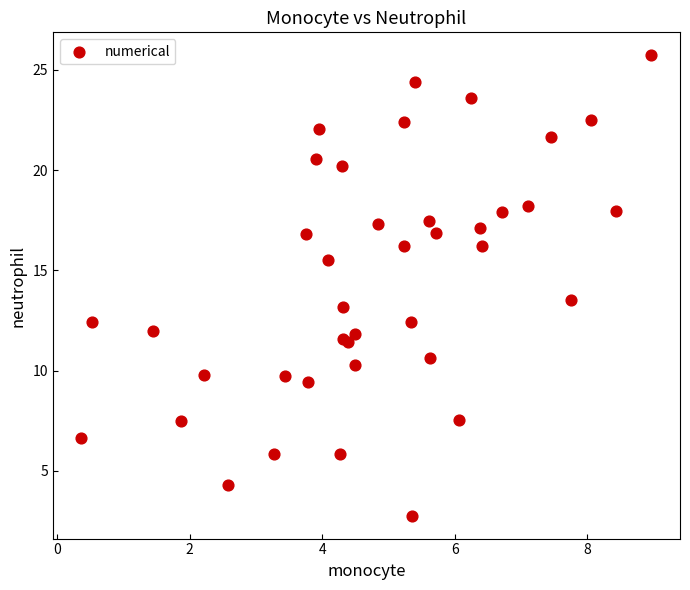

What Y value in the scatter plot is closest to 14?

13.5